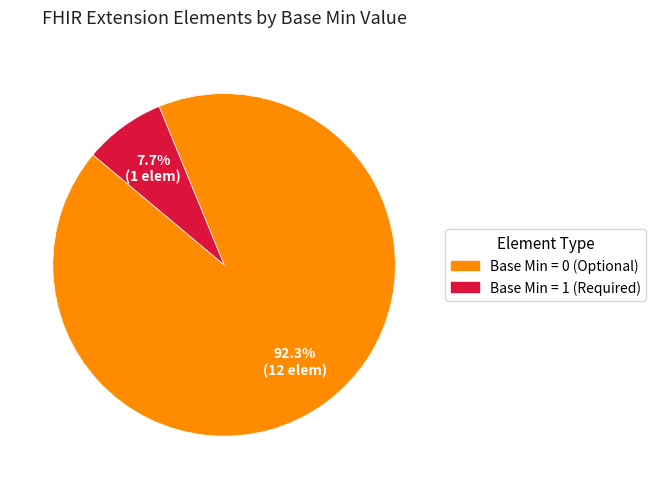

Is there any slice that represents more than half of the pie?

Yes